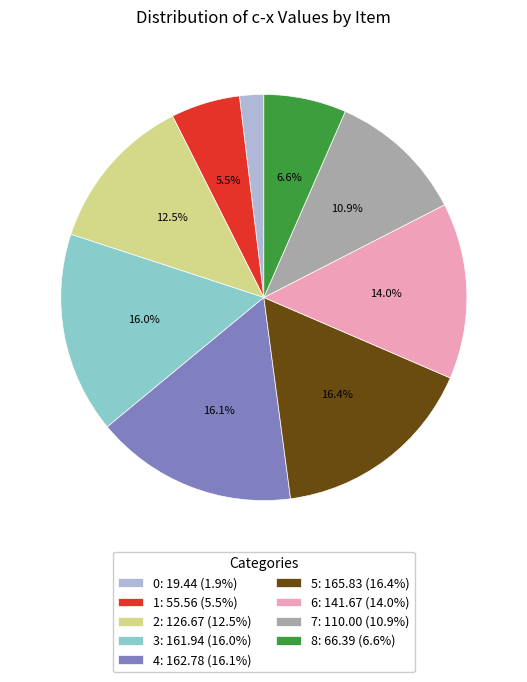

Between 6 and 5, which is larger?

5